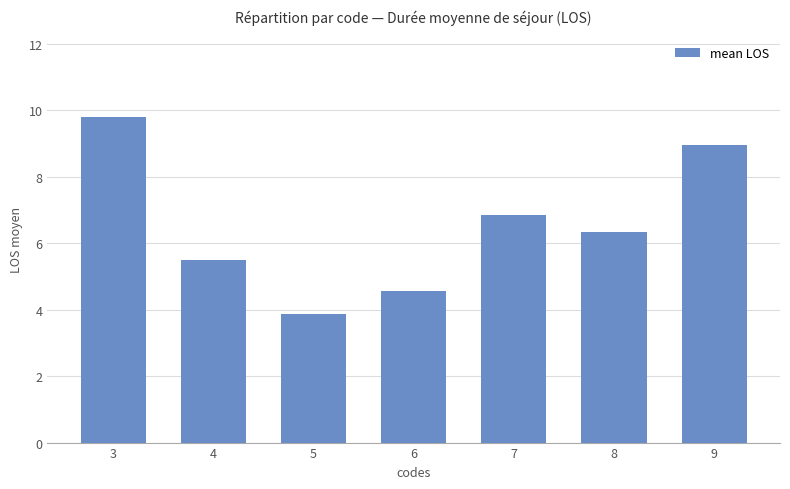

Which label corresponds to the smallest value in the chart?

5